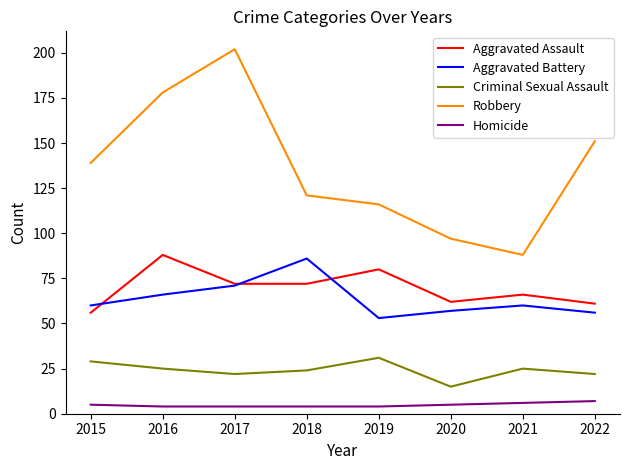

True or false: Homicide and Robbery cross at least once.

False